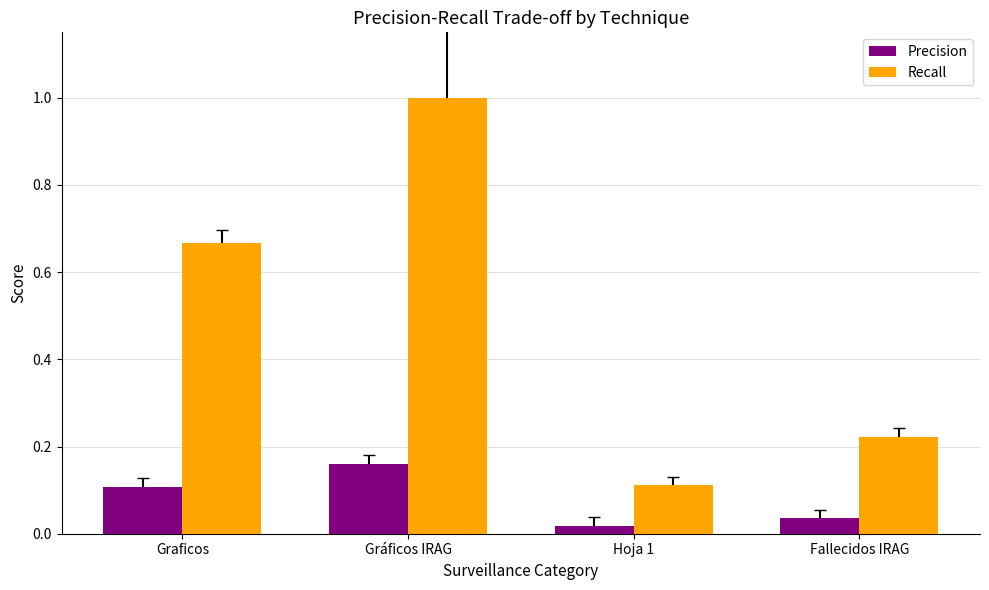

Between Hoja 1 and Fallecidos IRAG, which series saw the biggest shift?

Recall